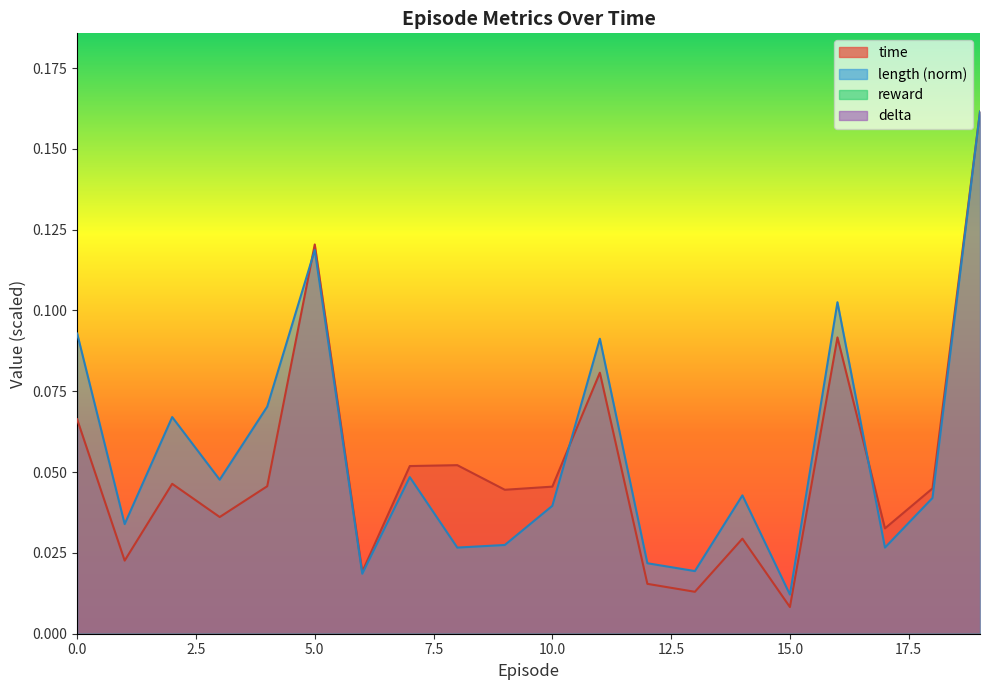

How many lines are shown in the chart?

2